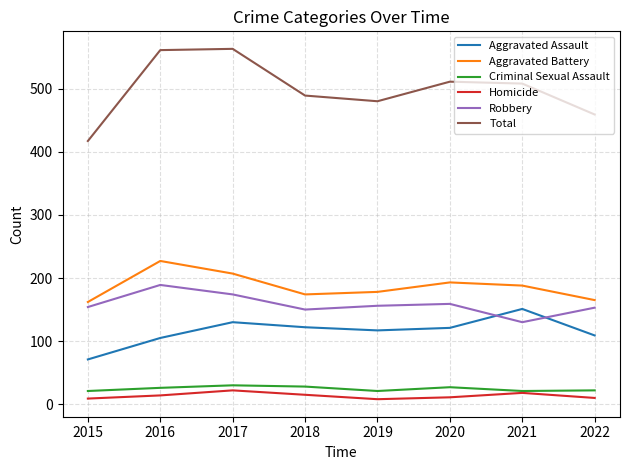

Does the chart display data point markers on the line(s)?

No